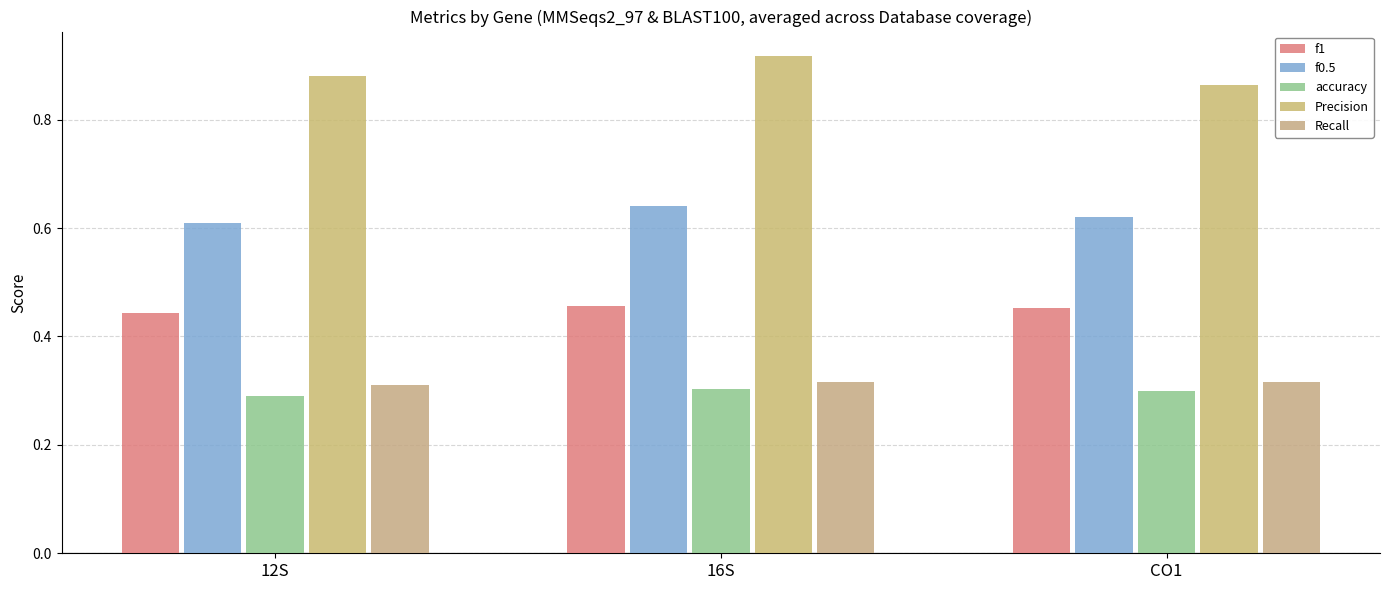

True or false: accuracy has a value of 0.2 at CO1.

False